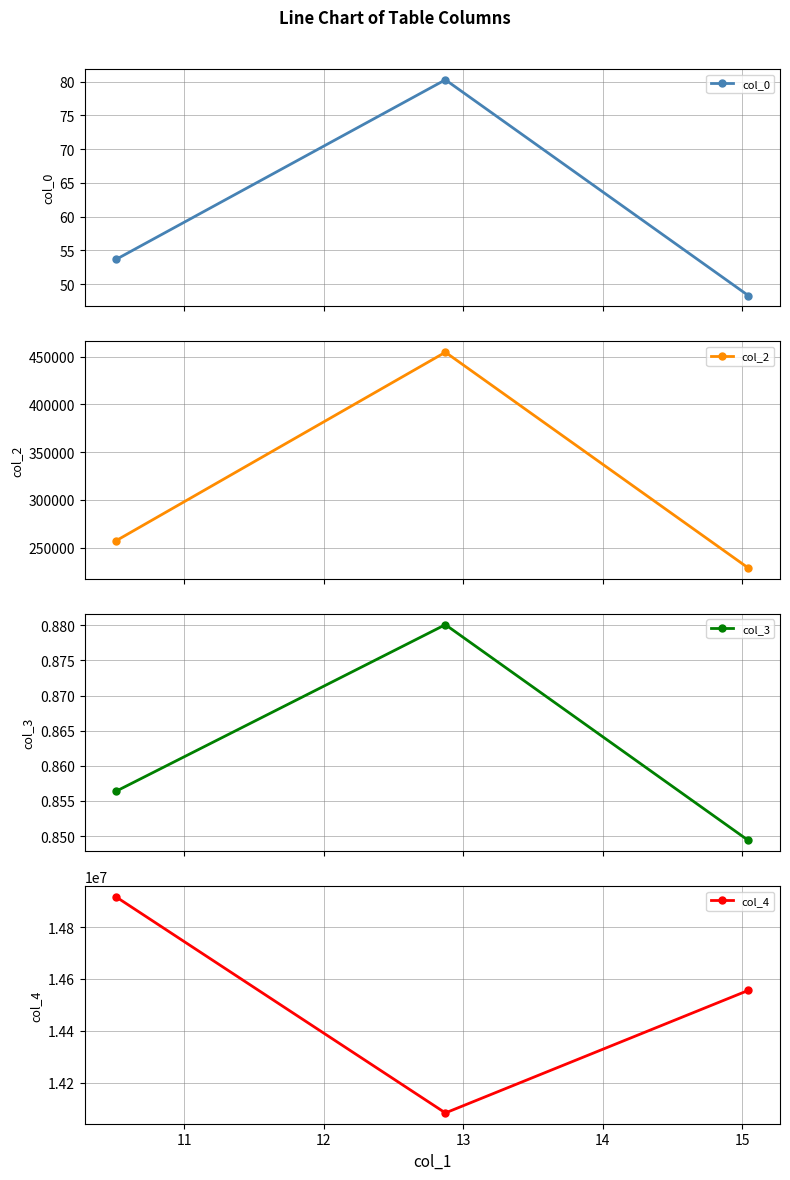

How many data points in col_4 are less than 14556026?

1